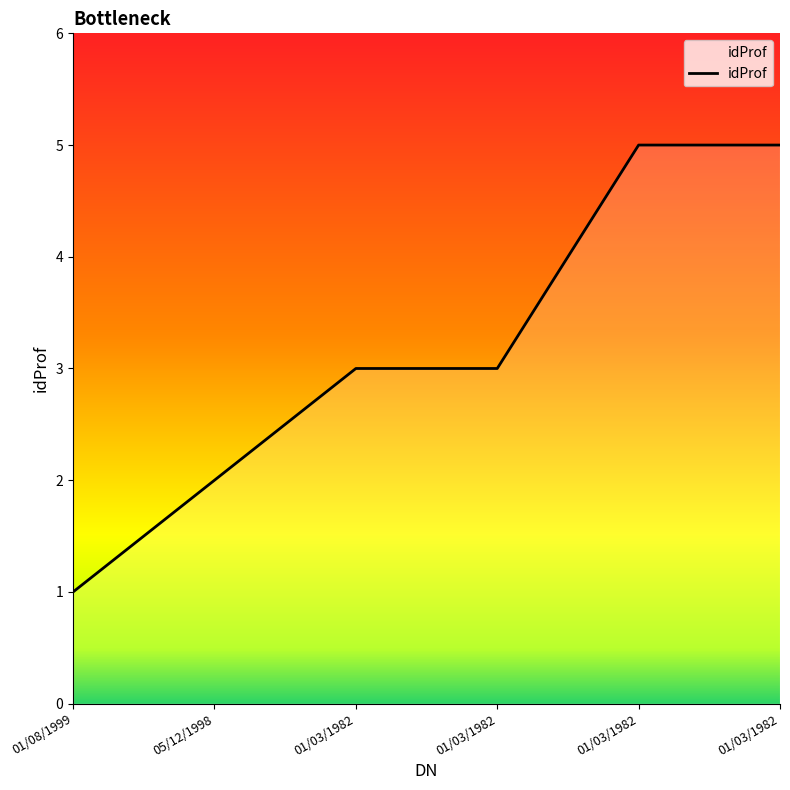

Count the values in the range 2 to 5.

5